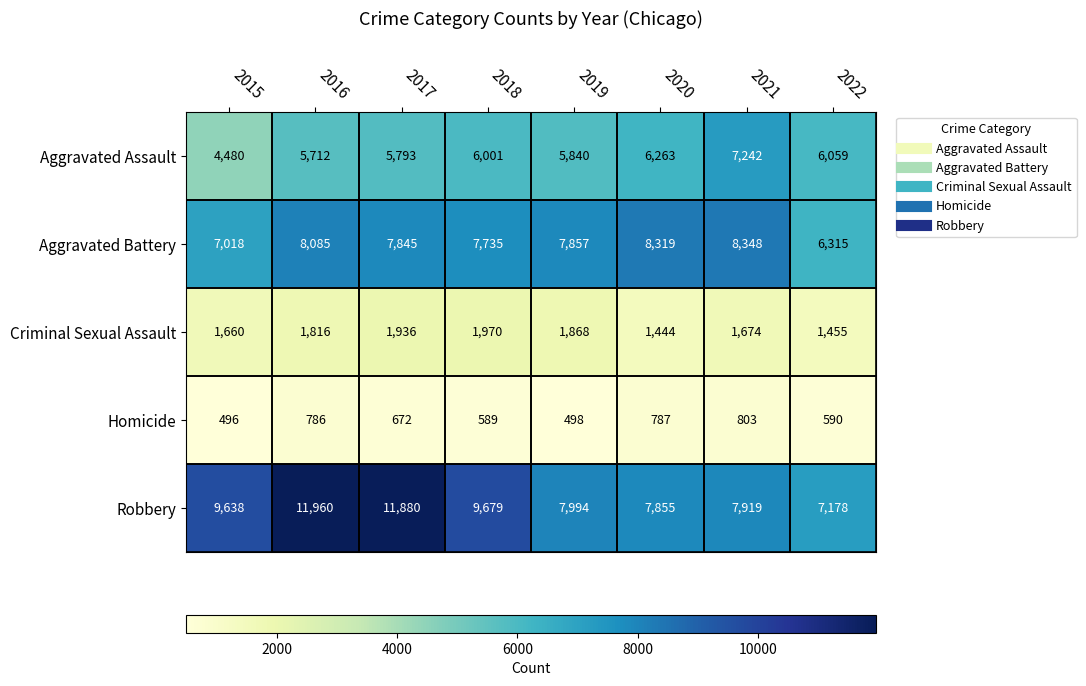

What is the greatest value displayed?

11960